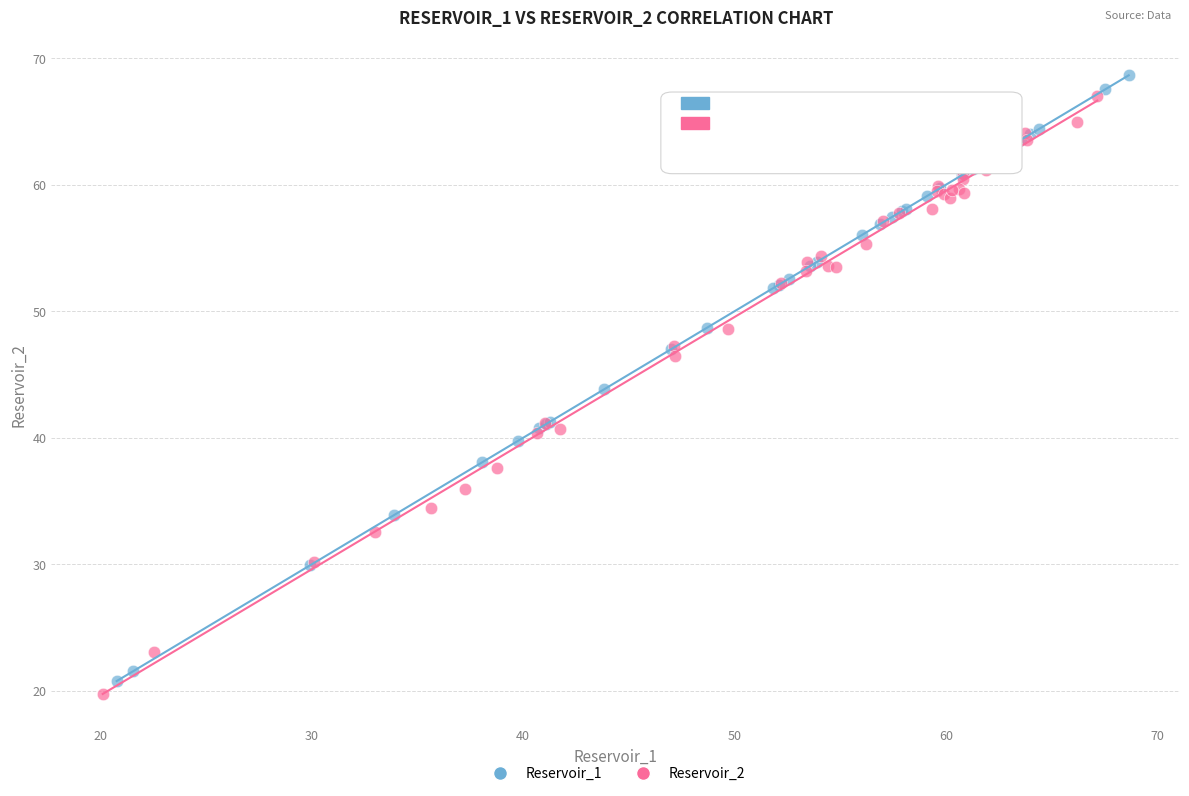

Which series has the widest spread of Y values?

Reservoir_1